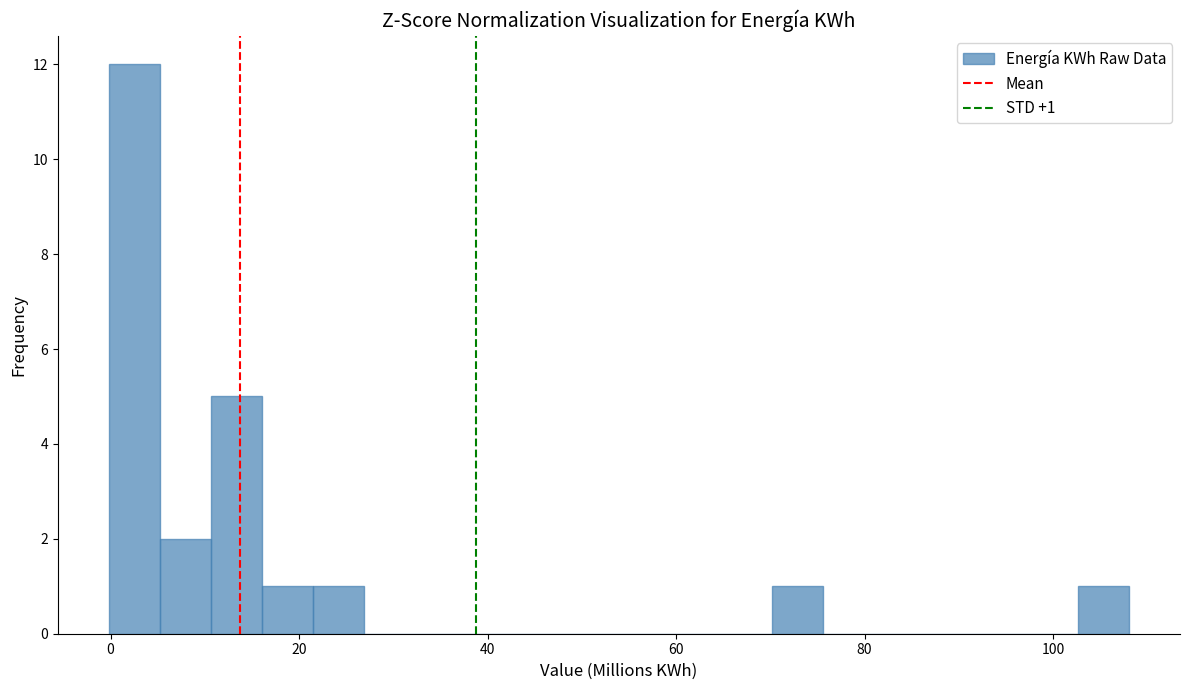

Read against the x-axis, roughly where is the centre of the tallest bar?

2